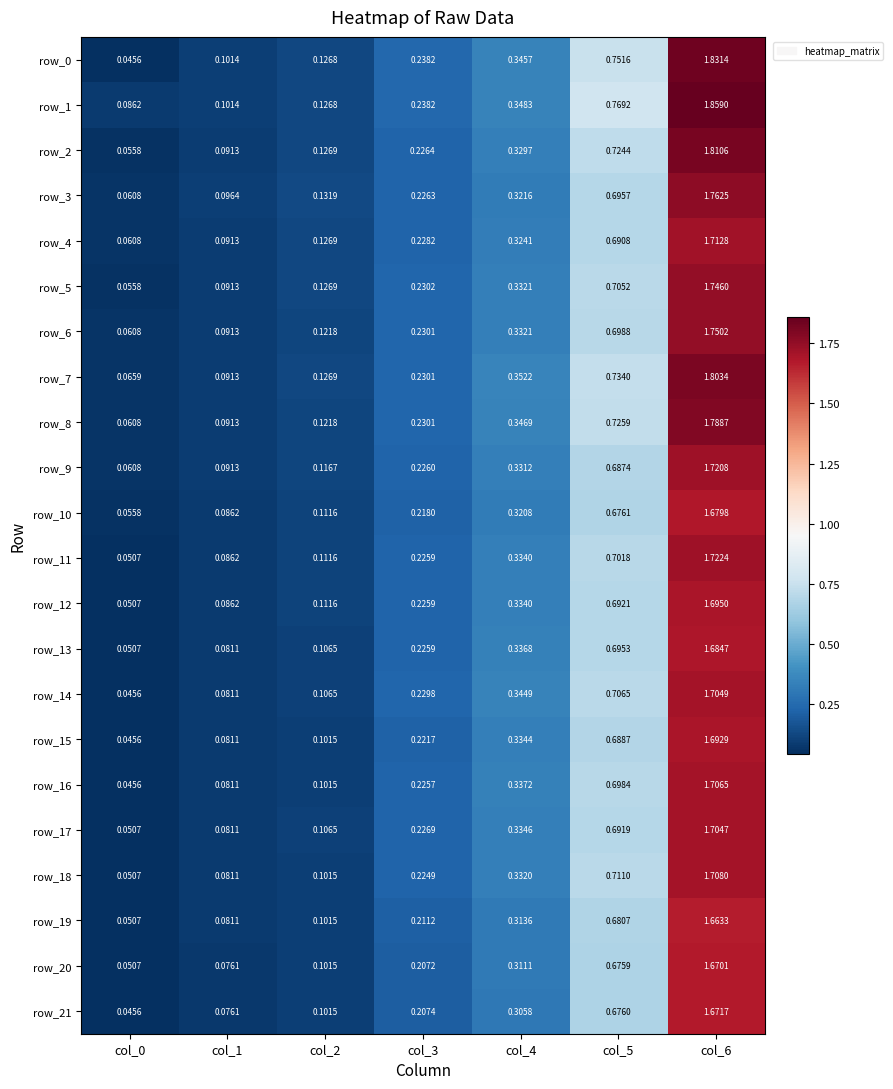

Where is row_16 nearest to the value 0?

col_0